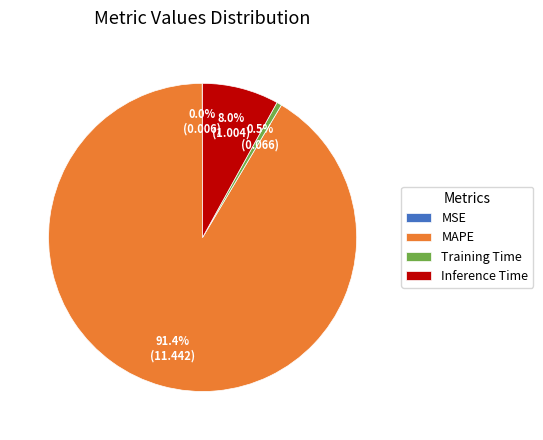

Does Inference Time account for over 50% of the chart?

No